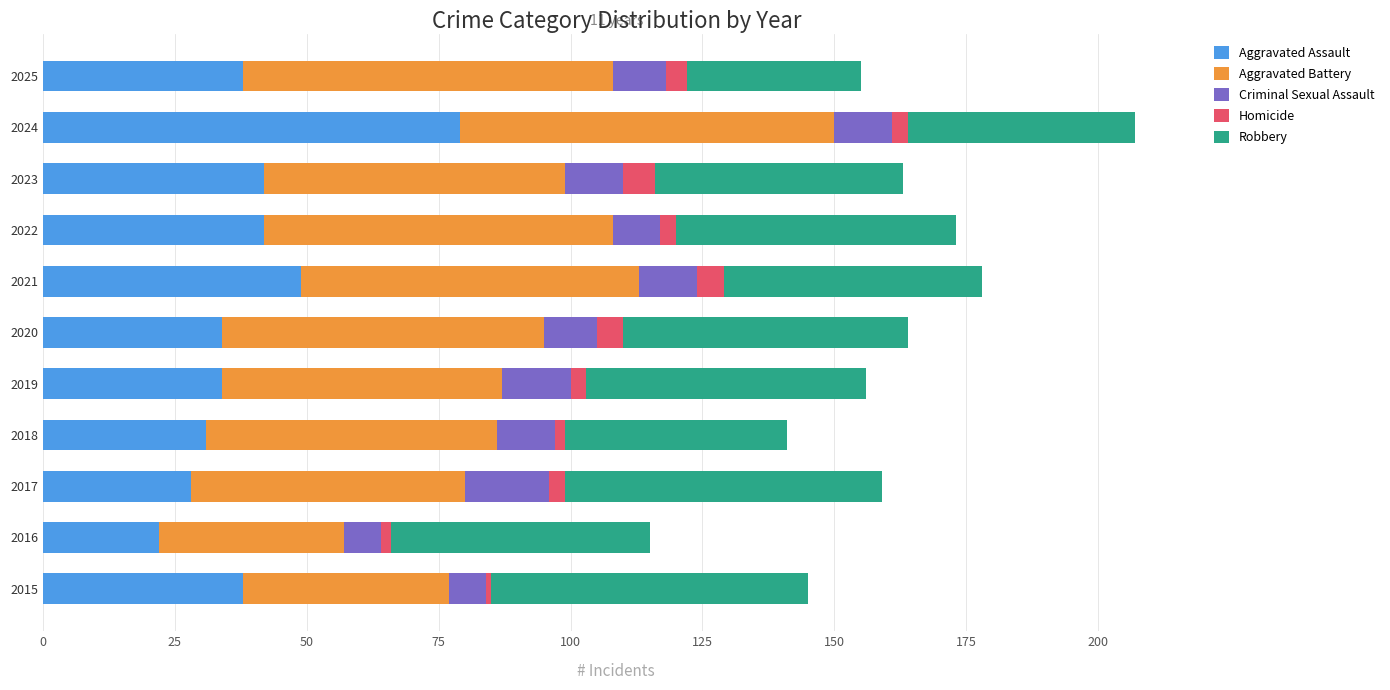

What is the total value across all series at 2023?

163